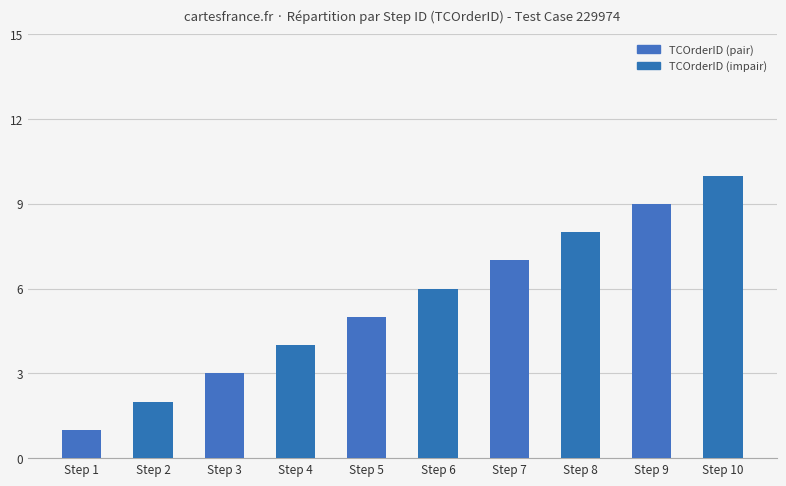

How many series are shown in this chart?

1